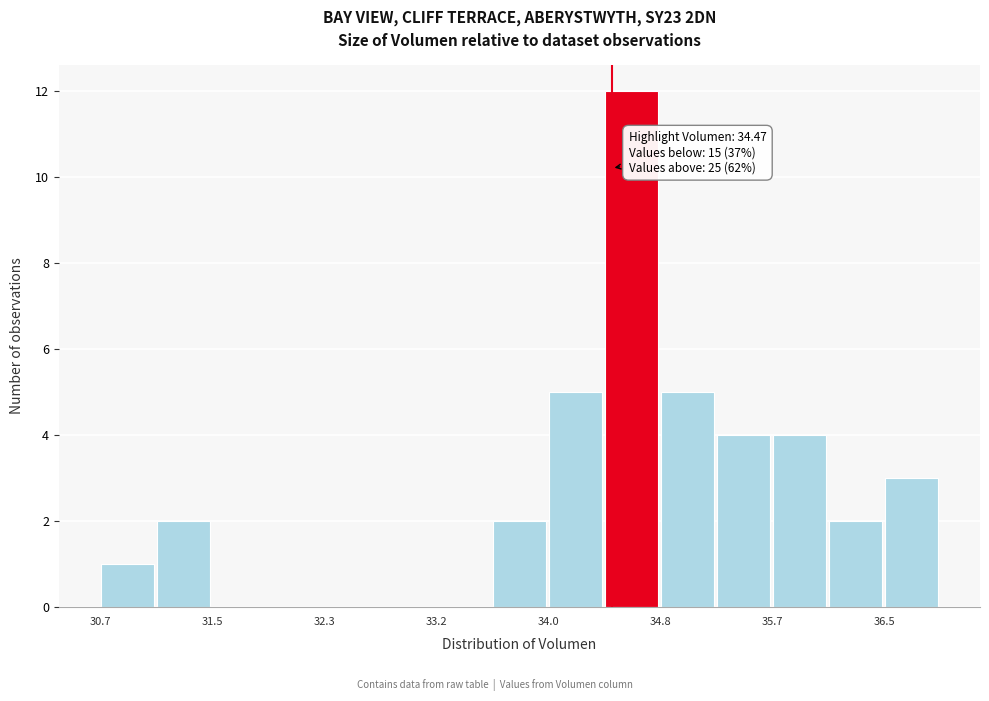

Over which range of the x-axis is the bar tallest?

34.4 to 34.8